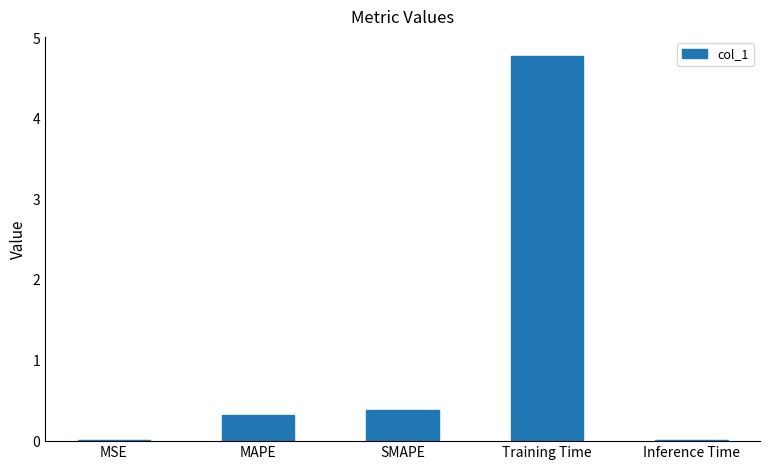

What is the maximum value shown in the chart?

4.8